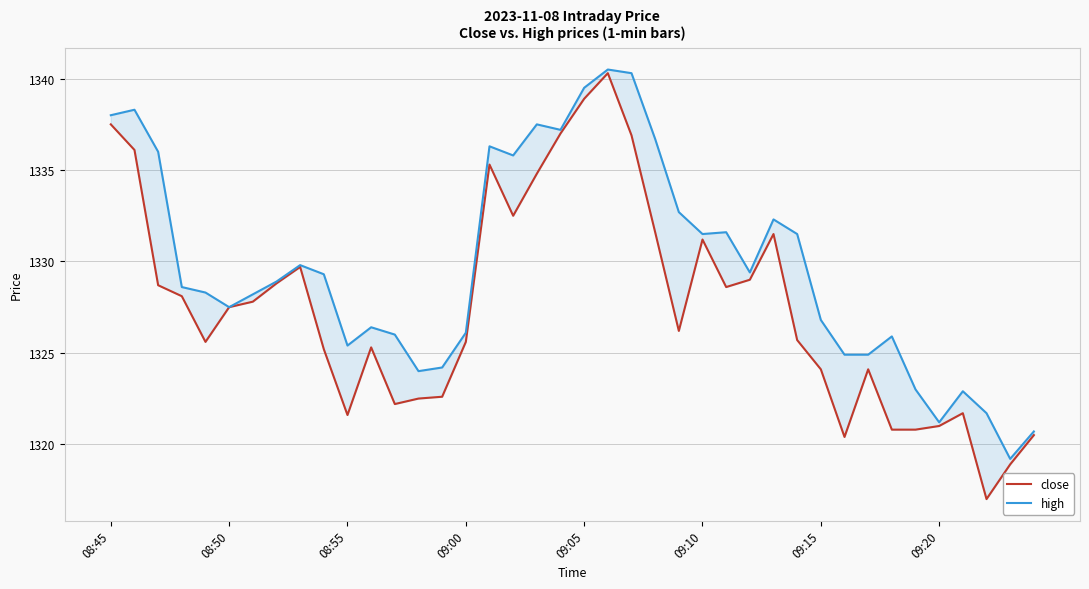

Read the close value at 18.

1334.8